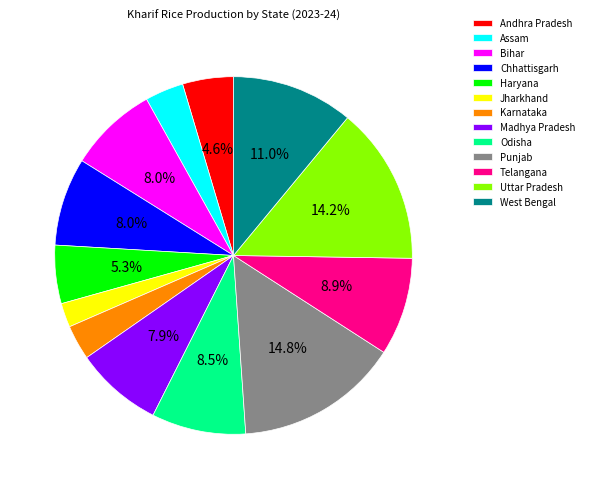

Does Madhya Pradesh represent more than half of the total?

No